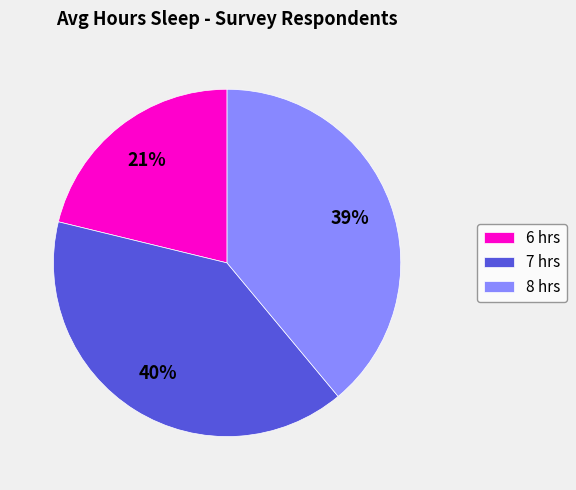

Approximately how many times larger is the value at 6 hrs compared to 8 hrs?

0.5